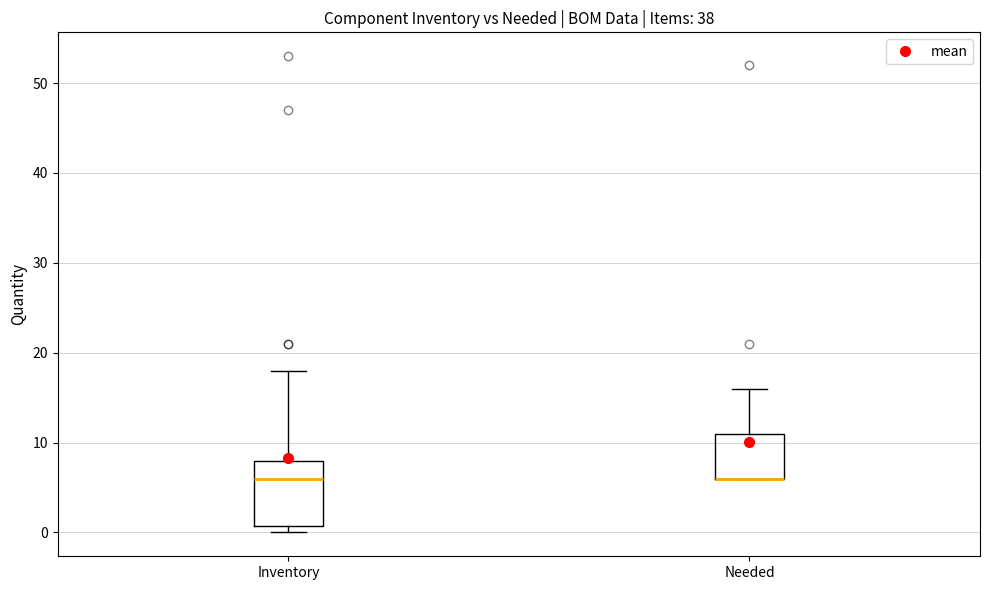

Which box is the tallest, from its lower edge to its upper edge?

Inventory